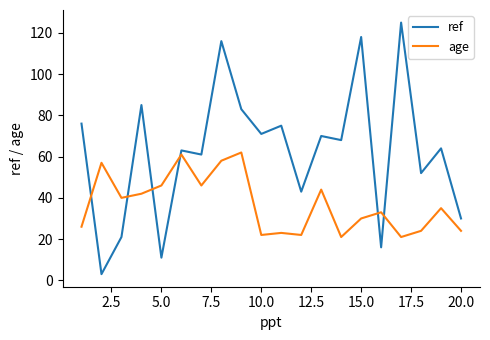

What is the maximum value for ref?

125